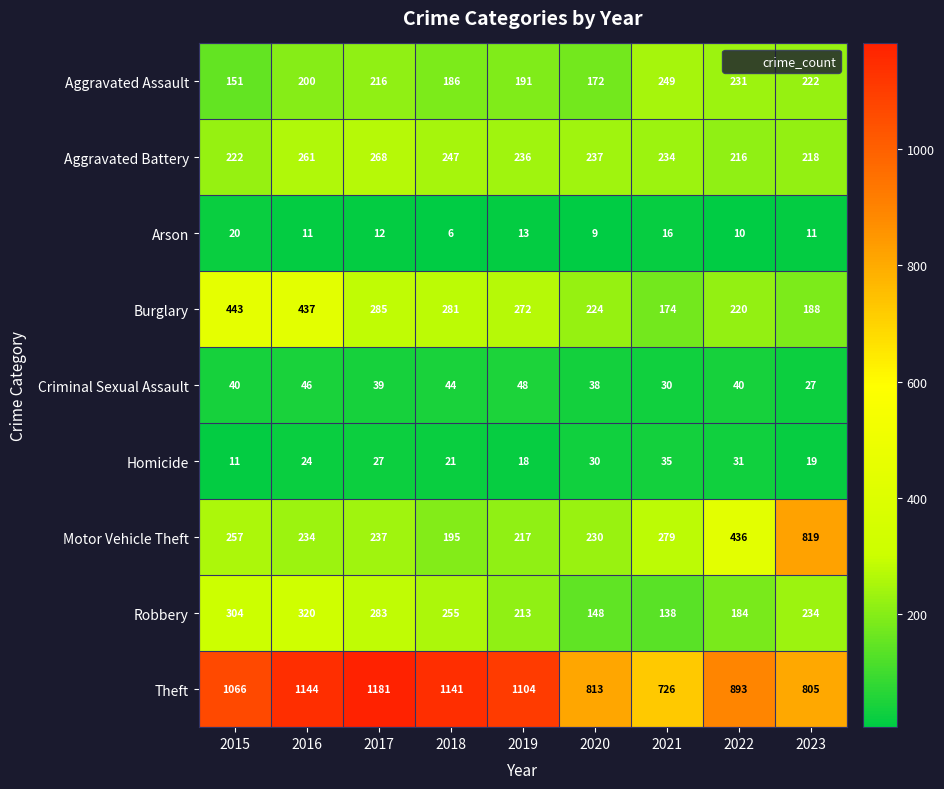

What is the lowest value of the Robbery series?

138